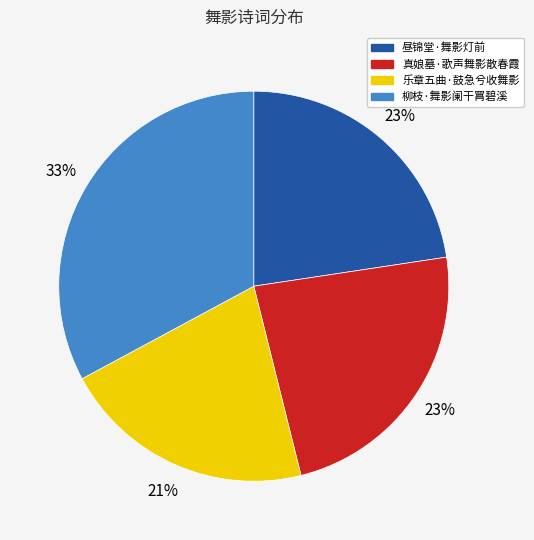

Which category has the smallest portion of the pie?

乐章五曲·鼓急兮收舞影